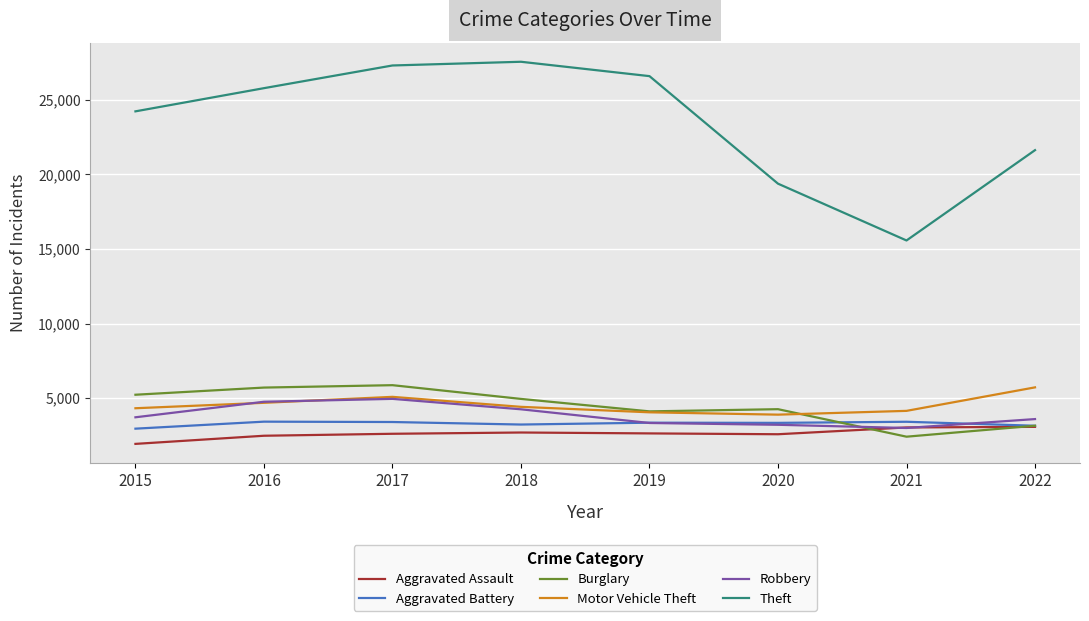

Which series changed the most between 2017 and 2018?

Burglary